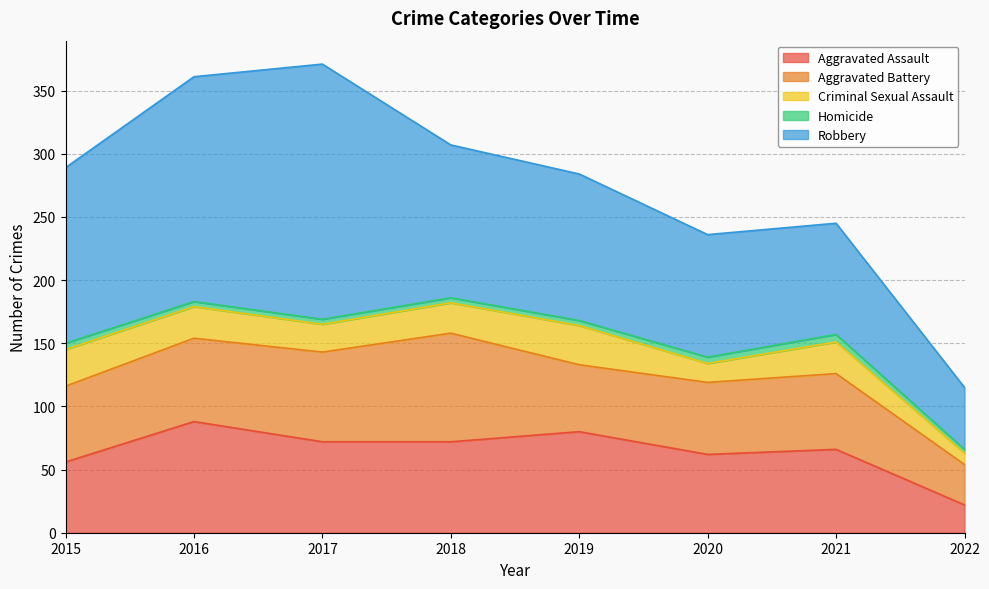

What are all the series names shown in the legend?

Aggravated Assault, Aggravated Battery, Criminal Sexual Assault, Homicide, Robbery